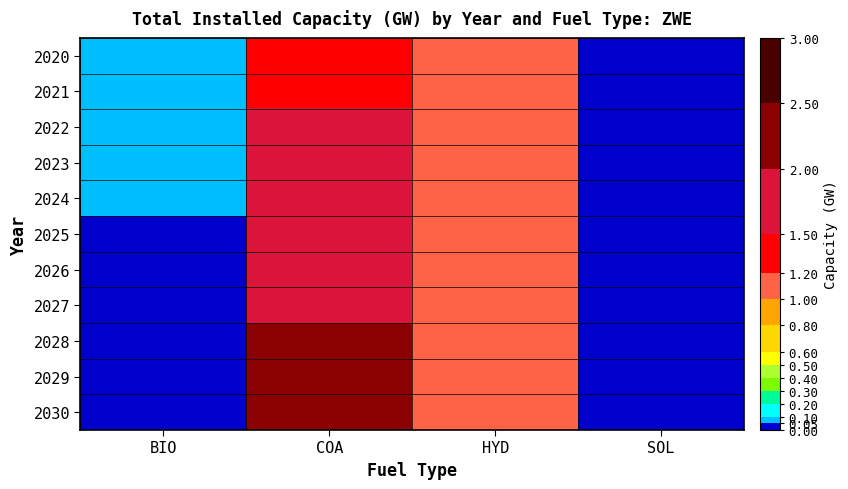

Which category has the lowest value across all series?

SOL